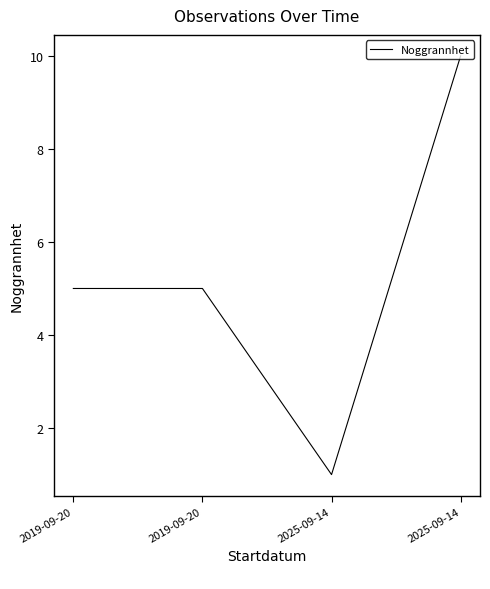

The chart shows a value of 2 at 2019-09-20. True or false?

False